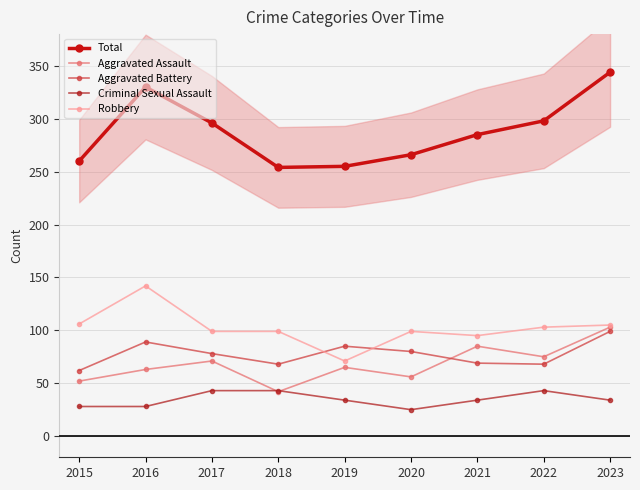

Reading right to left, transcribe all the data shown in this chart.

Total: 2023=344	2022=298	2021=285	2020=266	2019=255	2018=254	2017=296	2016=330	2015=260
Aggravated Assault: 2023=103	2022=75	2021=85	2020=56	2019=65	2018=42	2017=71	2016=63	2015=52
Aggravated Battery: 2023=99	2022=68	2021=69	2020=80	2019=85	2018=68	2017=78	2016=89	2015=62
Criminal Sexual Assault: 2023=34	2022=43	2021=34	2020=25	2019=34	2018=43	2017=43	2016=28	2015=28
Robbery: 2023=105	2022=103	2021=95	2020=99	2019=71	2018=99	2017=99	2016=142	2015=106